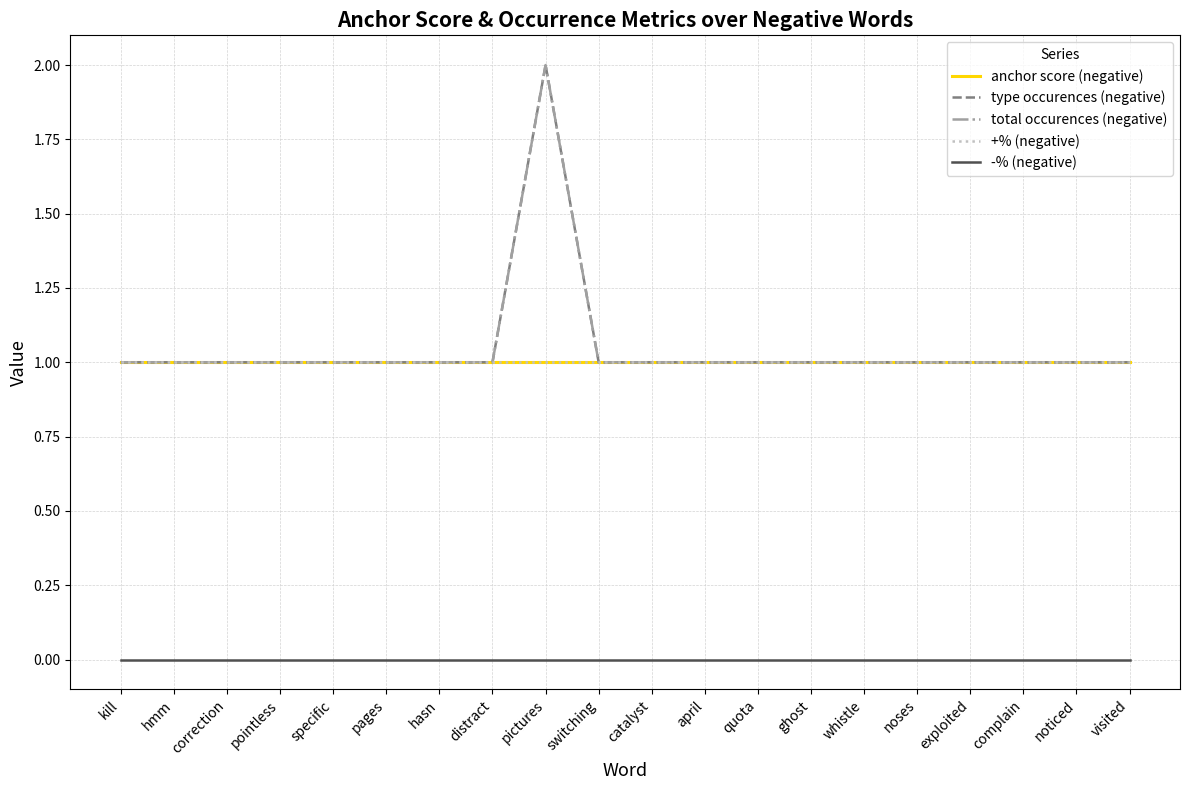

At how many categories does at least one series exceed 0?

20